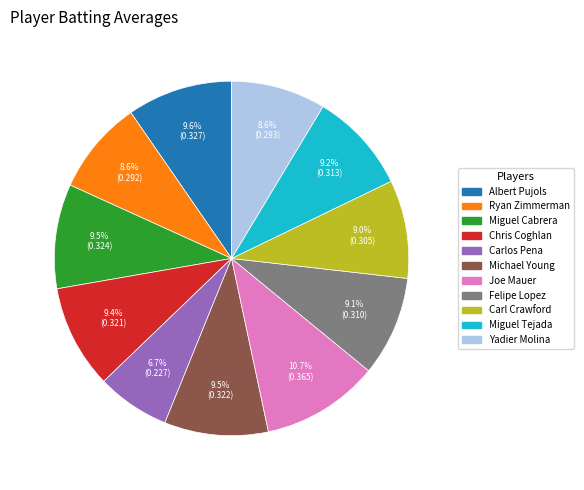

Combined, do Ryan Zimmerman and Carl Crawford account for over 50%?

No